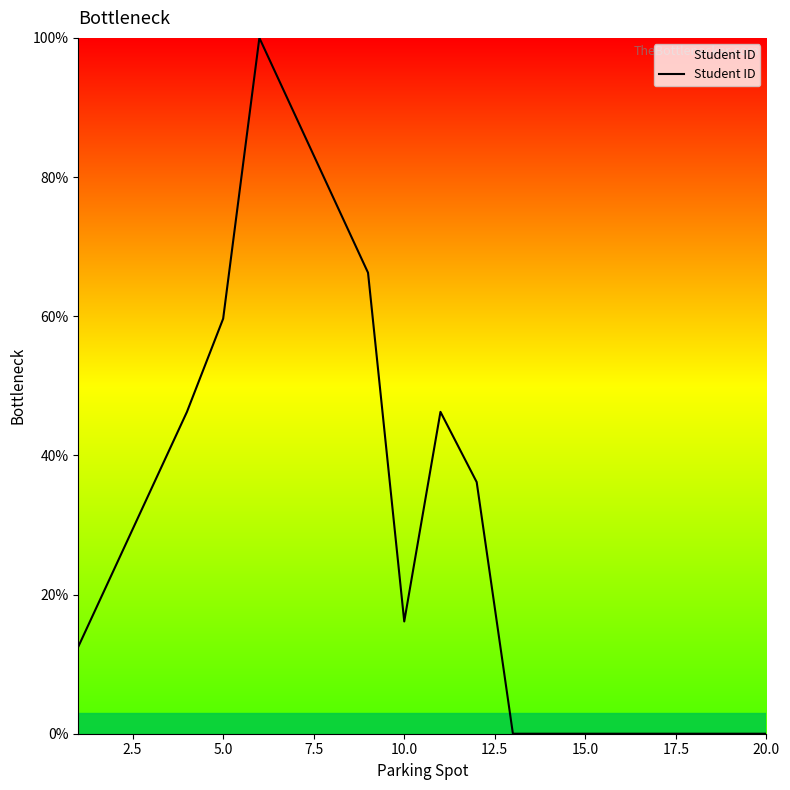

What is the difference between the maximum and minimum values?

100.0